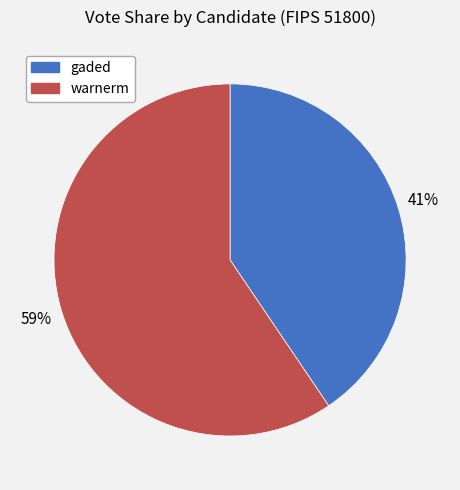

Does gaded represent more than half of the total?

No